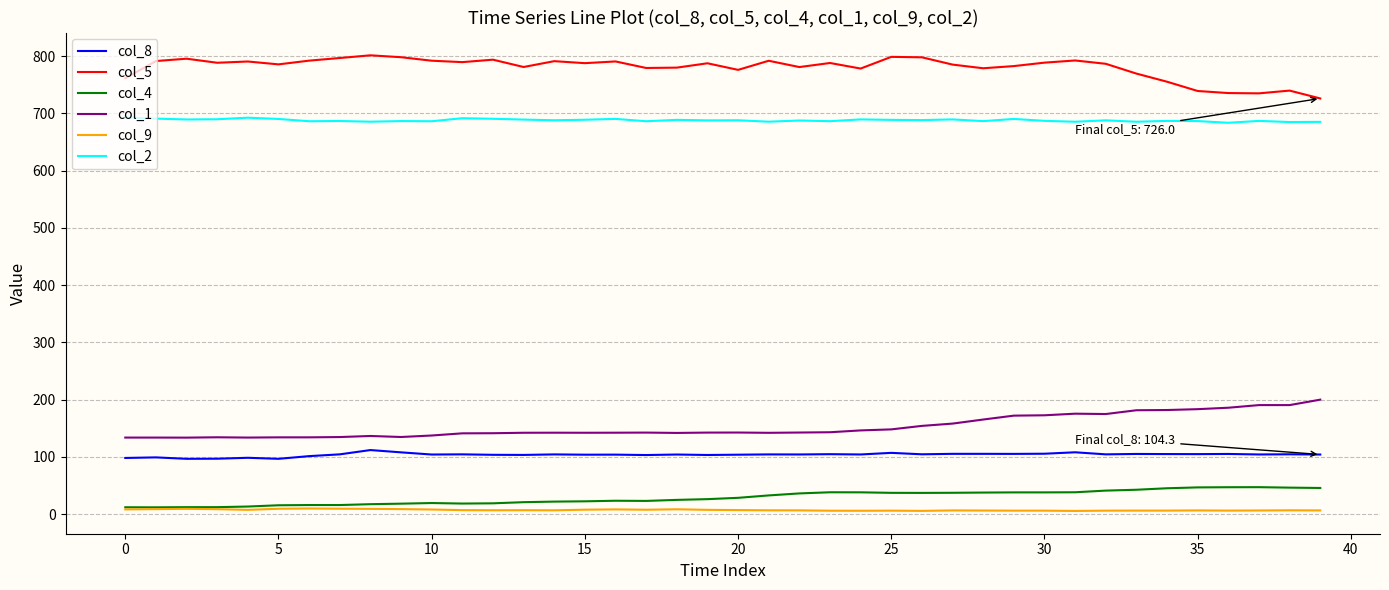

What are all the series names shown in the legend?

col_8, col_5, col_4, col_1, col_9, col_2